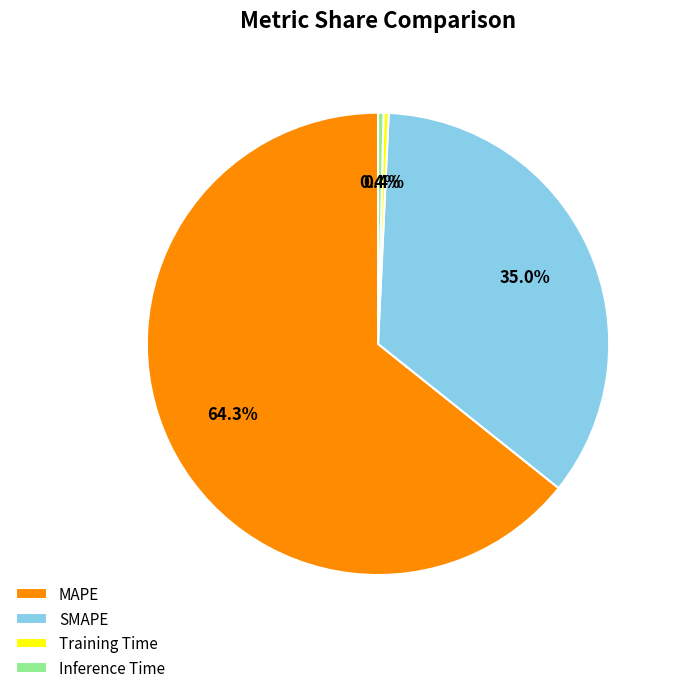

Between SMAPE and Training Time, which is larger?

SMAPE